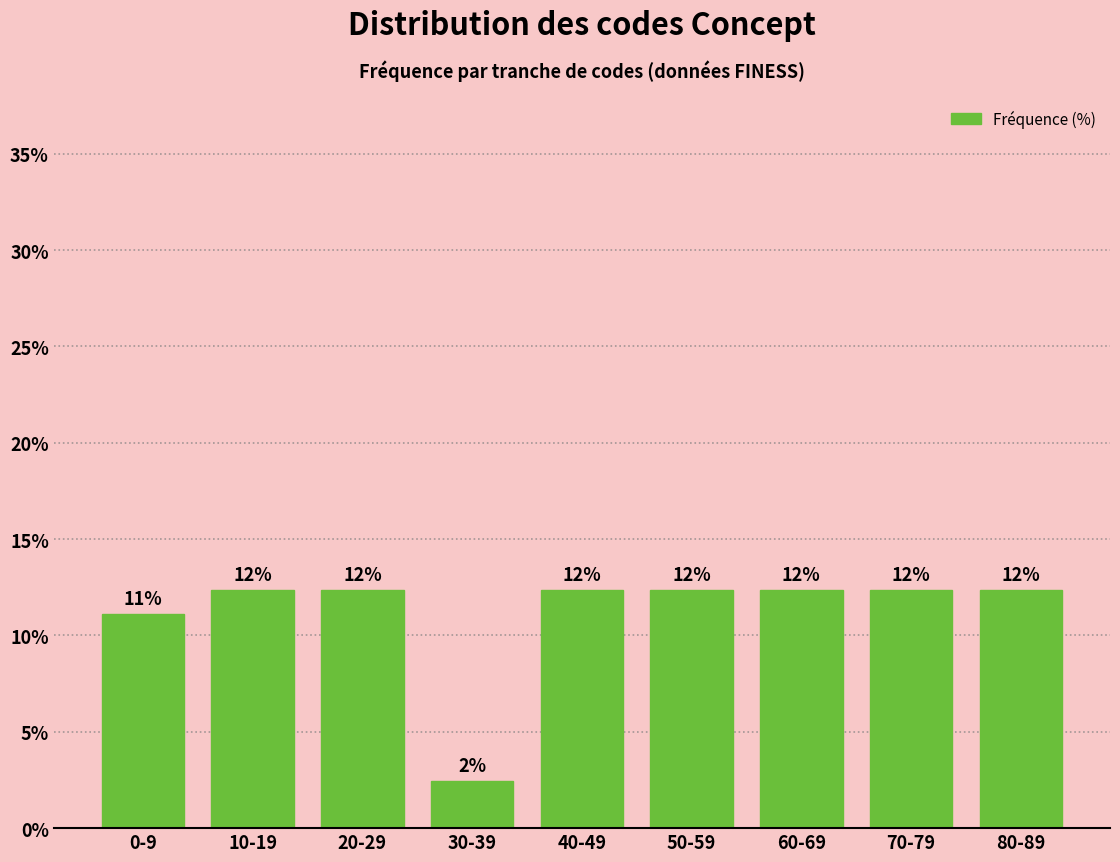

How many bars are there in total?

9